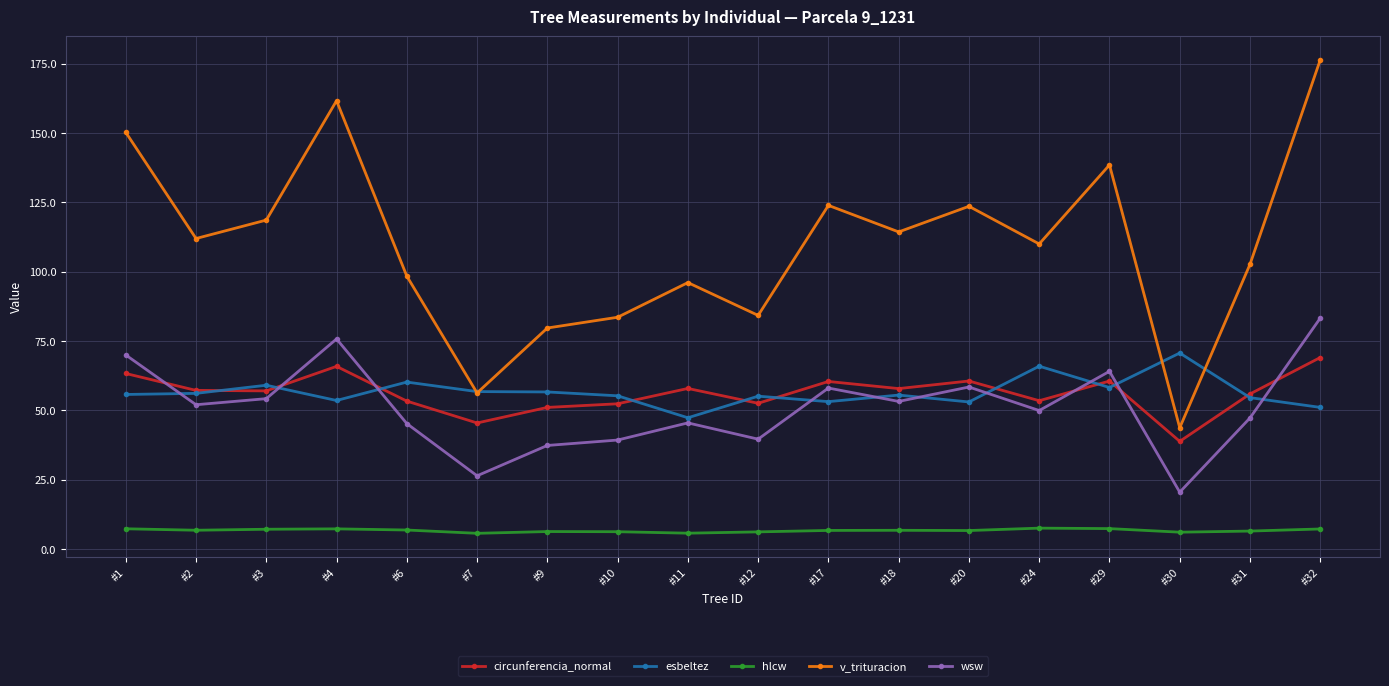

How many lines are shown in the chart?

5